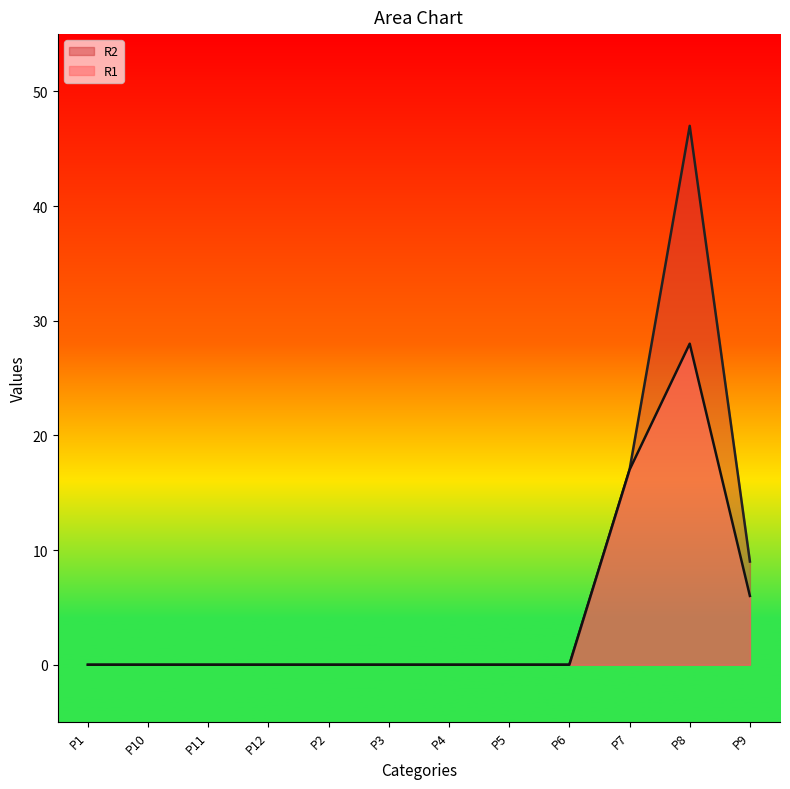

Where is R2 nearest to the value 23?

P7